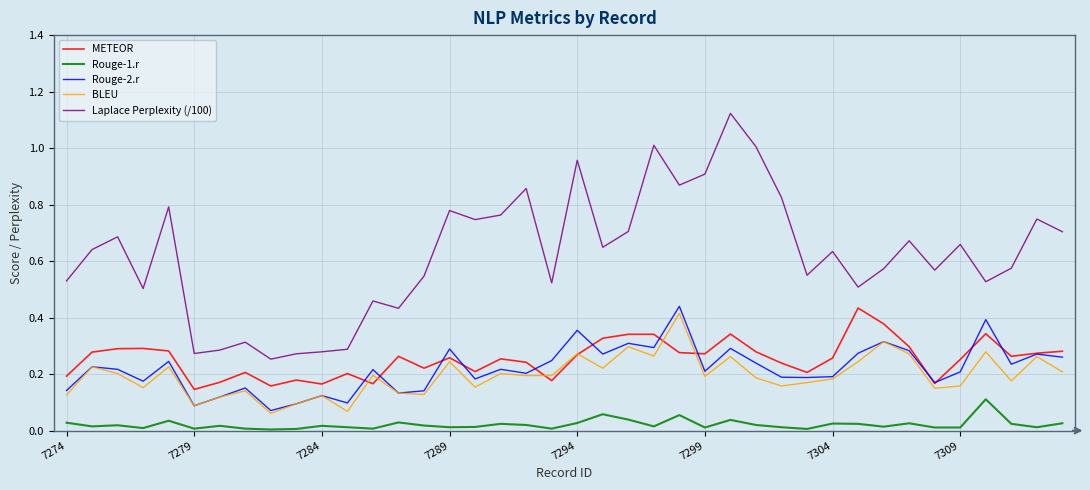

Which series has the largest total across all categories?

Laplace Perplexity (/100)